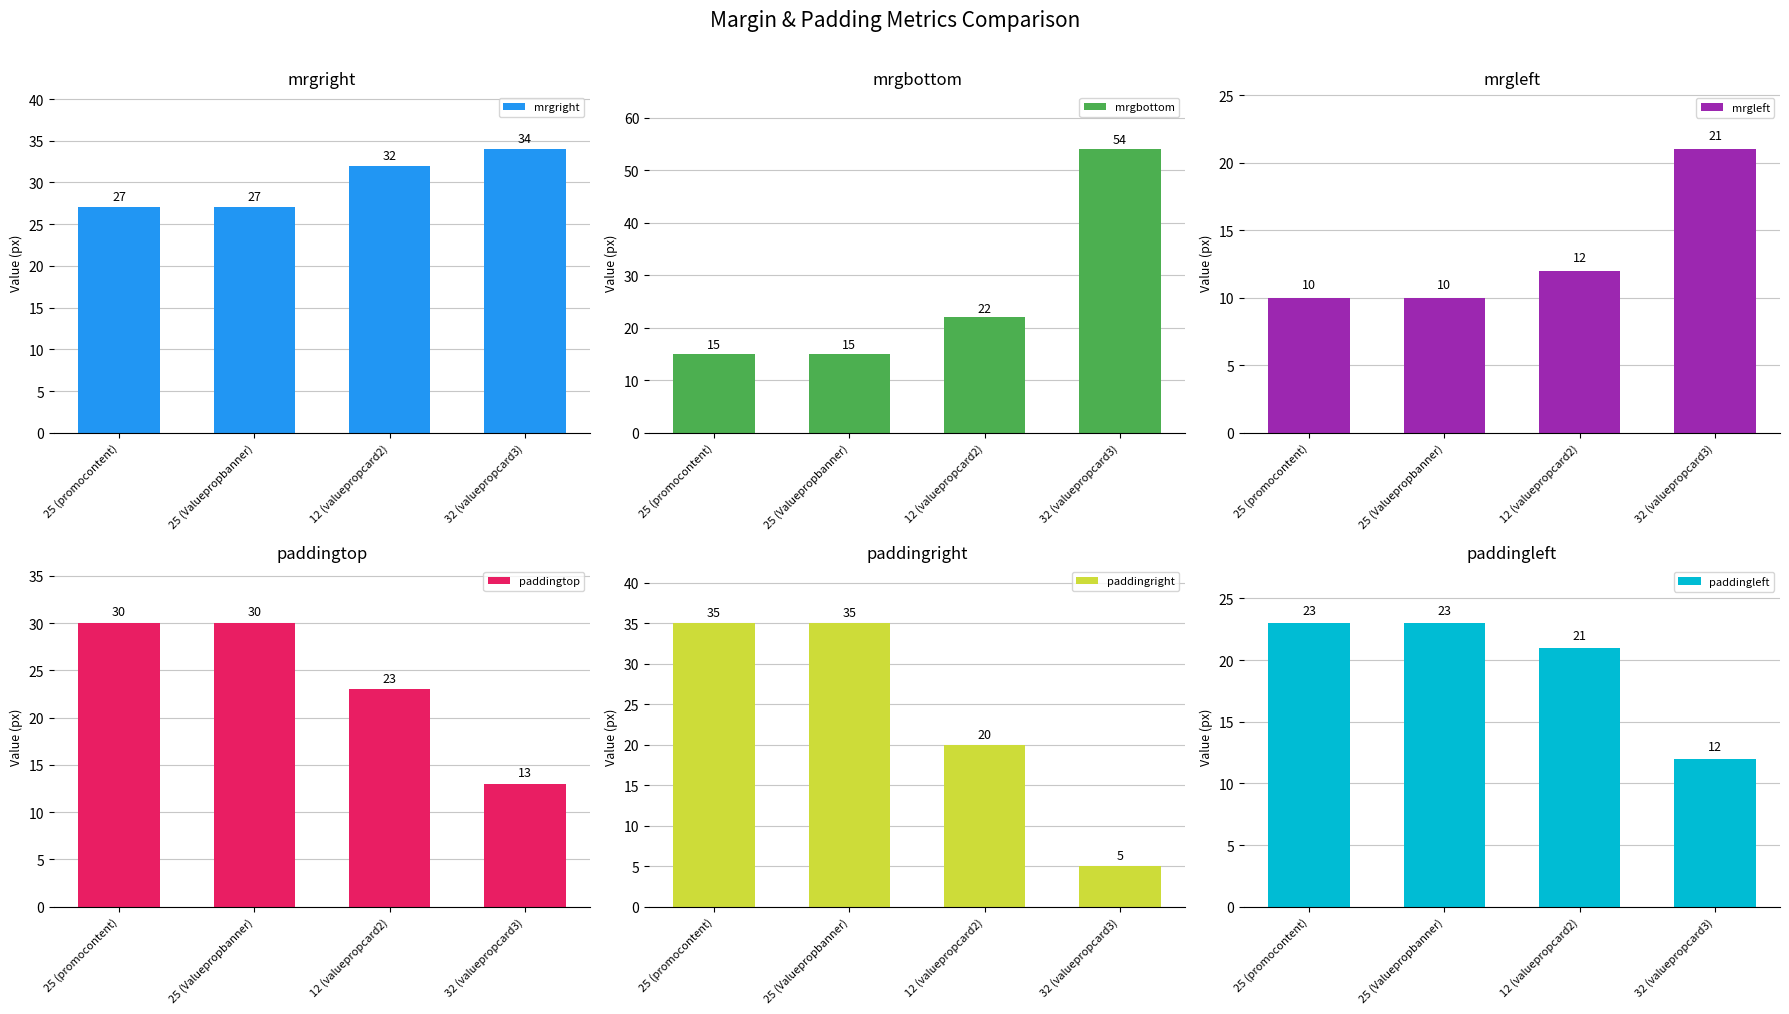

What is the value of the paddingright bar at the 1st from the left?

35